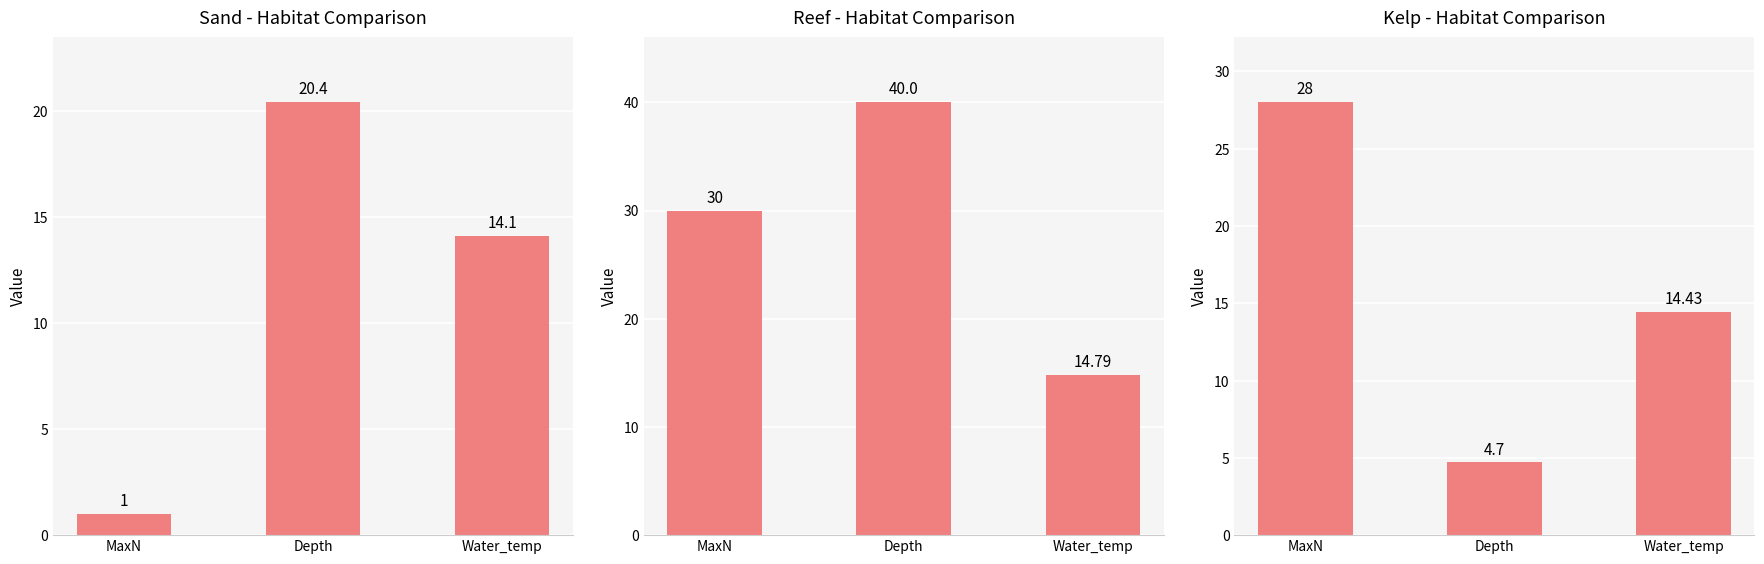

What is the difference between the Sand values at Depth and MaxN?

19.4